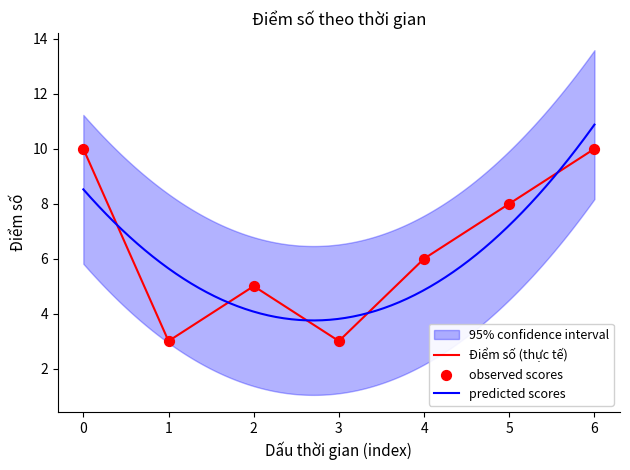

The Điểm số (thực tế) series shows 1 at 1. True or false?

False